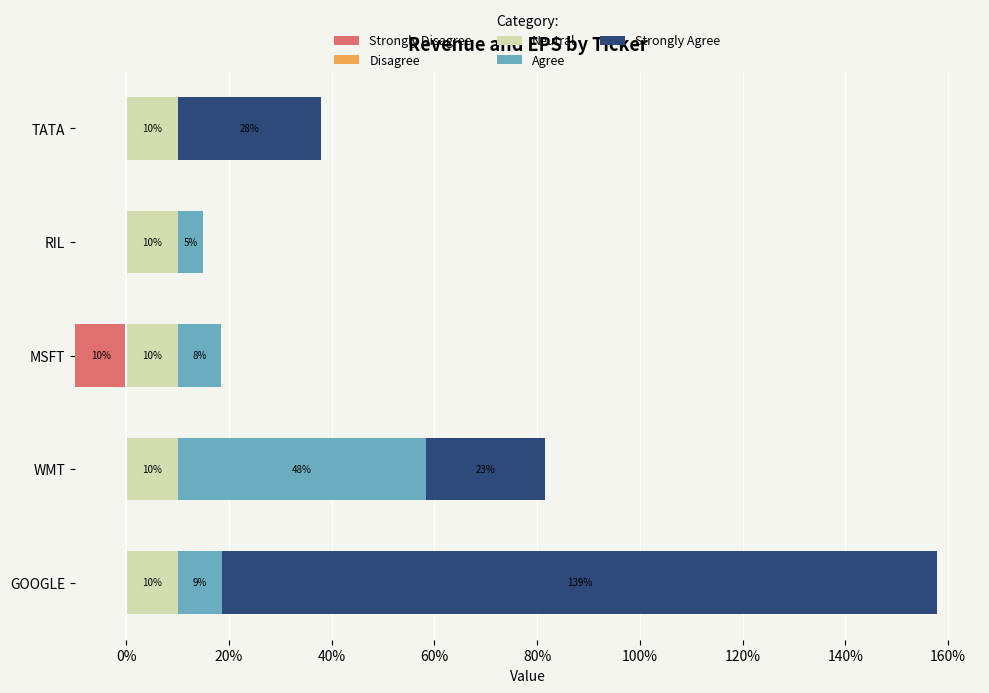

What is the average value of the Disagree series?

0.6